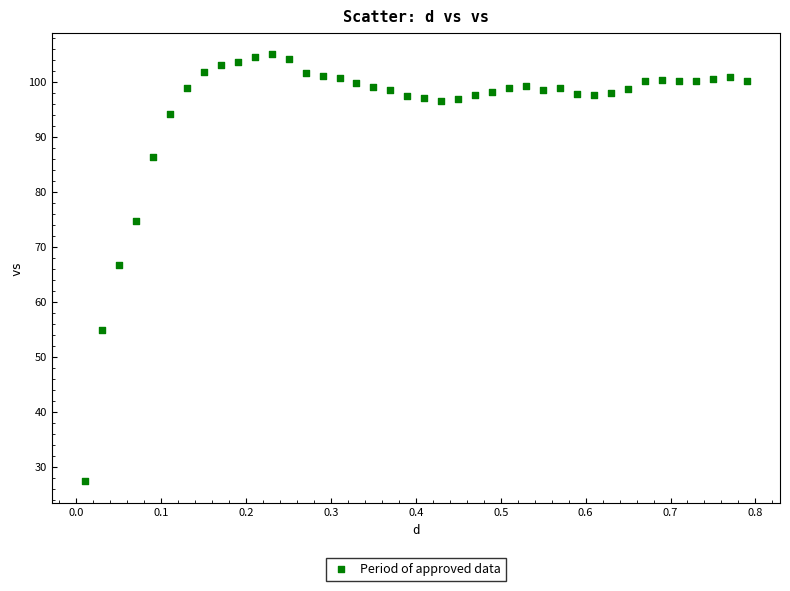

What is the range of Y values (max minus min)?

77.8